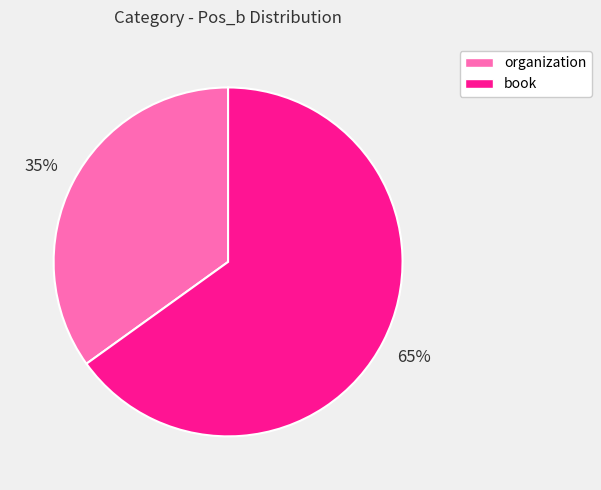

Is the sum of book and organization greater than half?

Yes